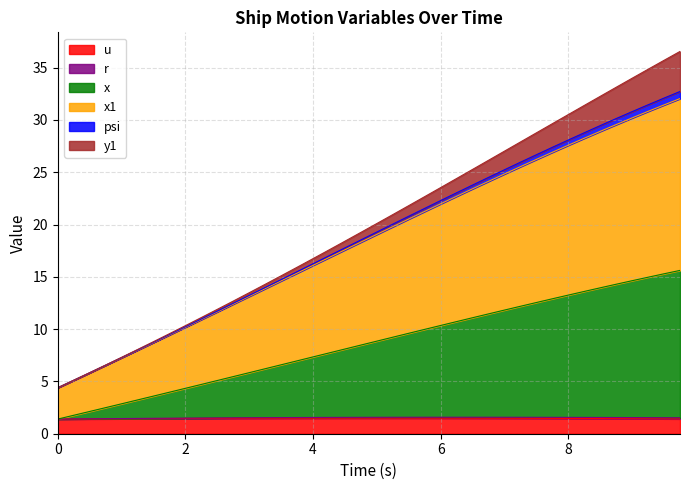

Rank the categories by x1 value from lowest to highest.

0.0, 0.25, 0.5, 0.75, 1.0, 1.25, 1.5, 1.75, 2.0, 2.25, 2.5, 2.75, 3.0, 3.25, 3.5, 3.75, 4.0, 4.25, 4.5, 4.75, 5.0, 5.25, 5.5, 5.75, 6.0, 6.25, 6.5, 6.75, 7.0, 7.25, 7.5, 7.75, 8.0, 8.25, 8.5, 8.75, 9.0, 9.25, 9.5, 9.75